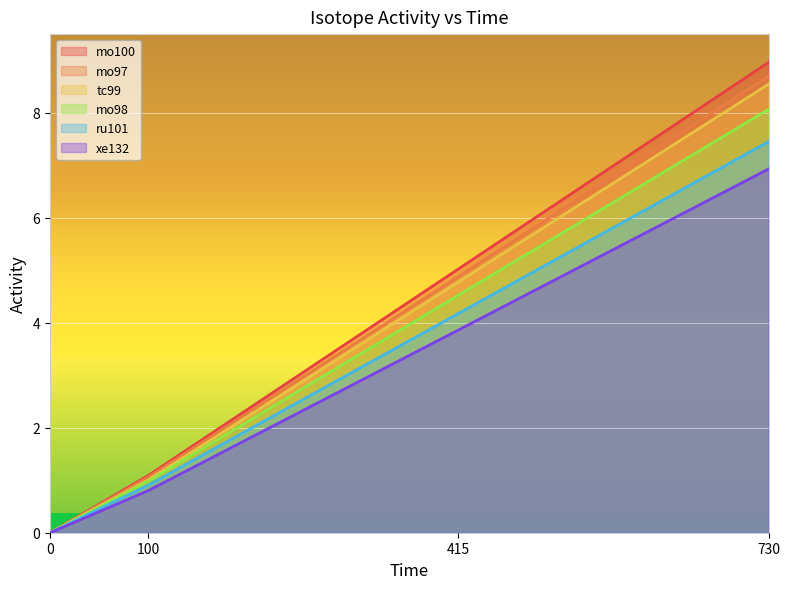

What is the highest value of the tc99 series?

8.5